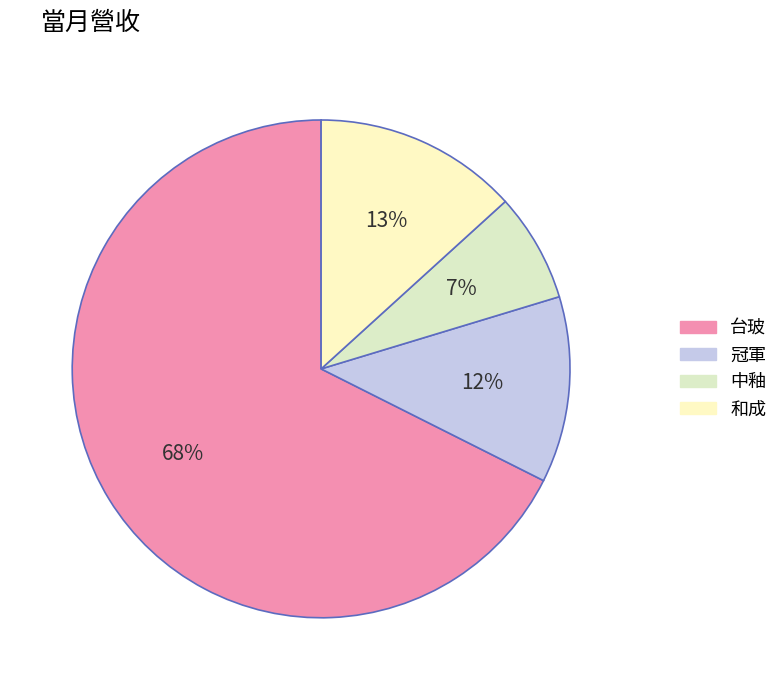

Does 和成 account for over 50% of the chart?

No